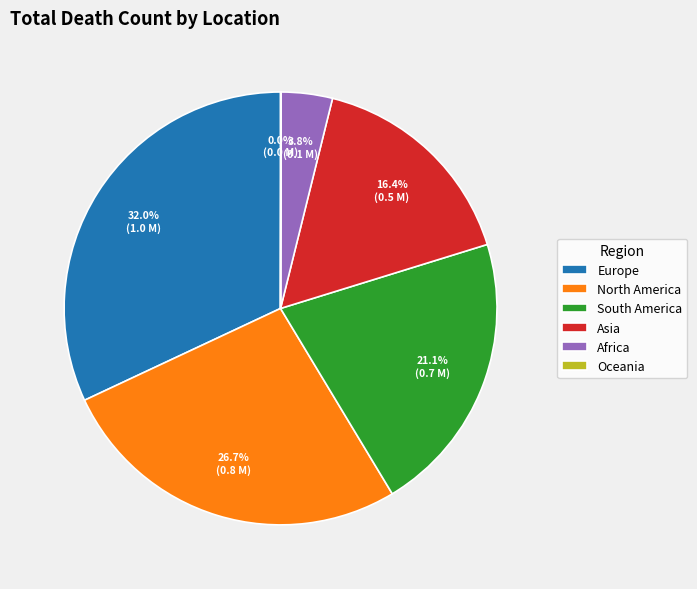

Is it true that South America is 21% of the pie?

True